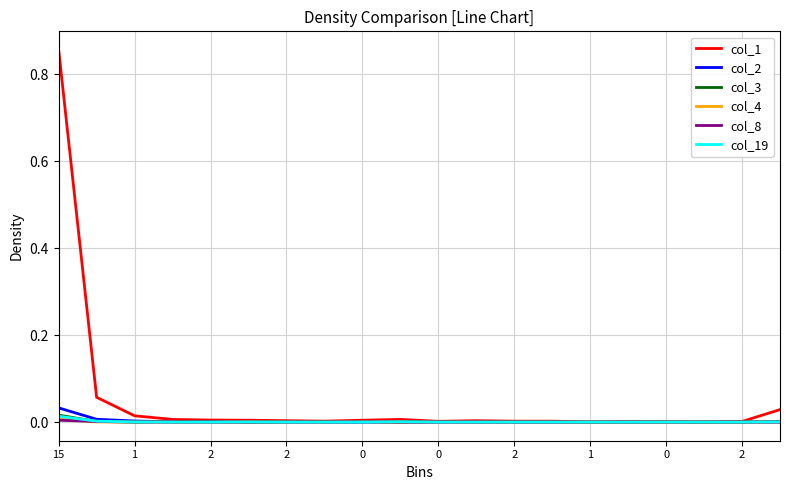

Which series has the largest total across all categories?

col_1